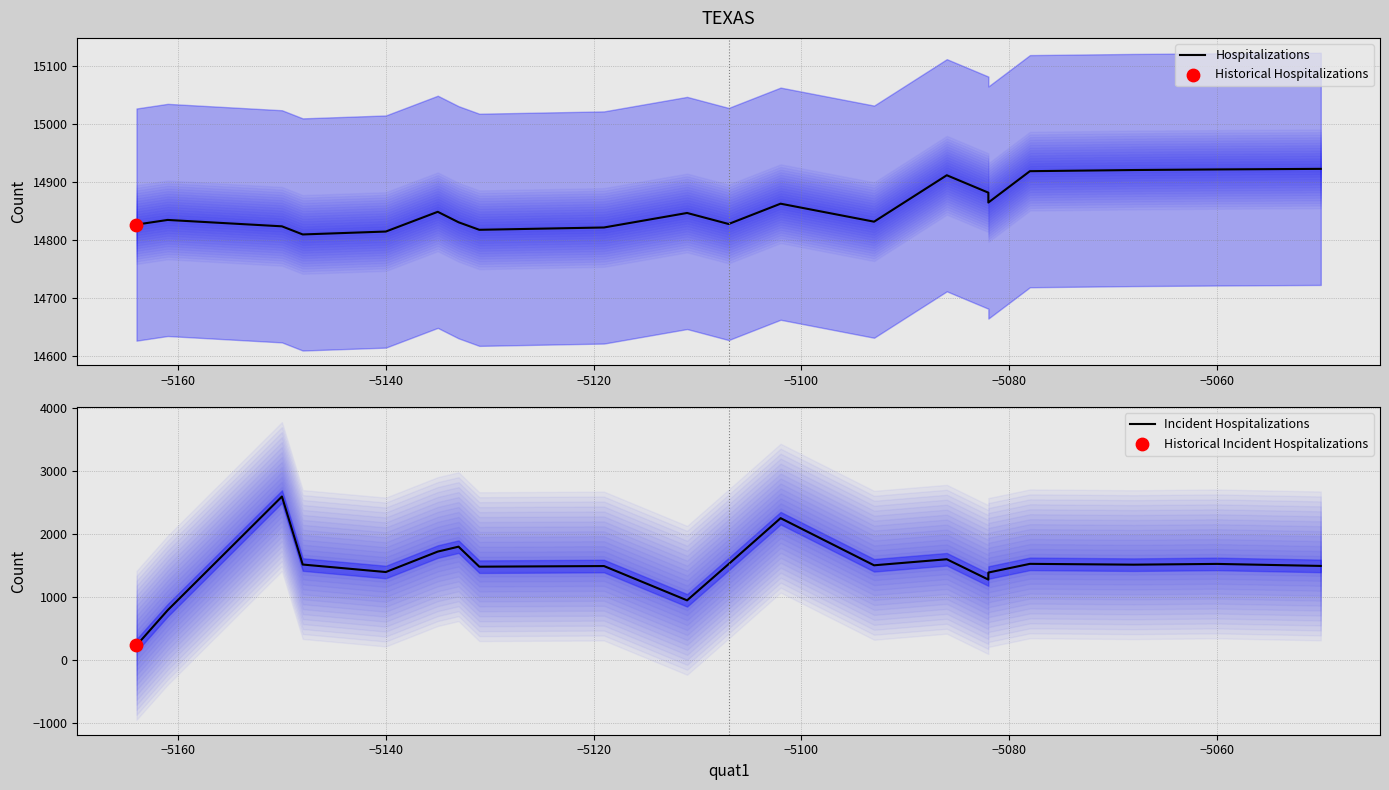

Which series reaches the maximum Y coordinate?

Hospitalizations